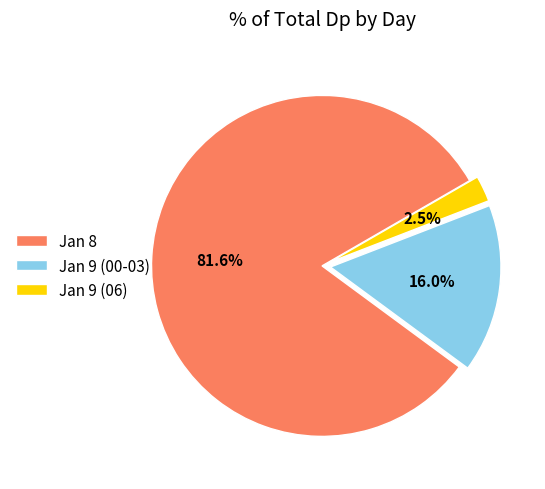

Between Jan 8 and Jan 9 (00-03), which is larger?

Jan 8